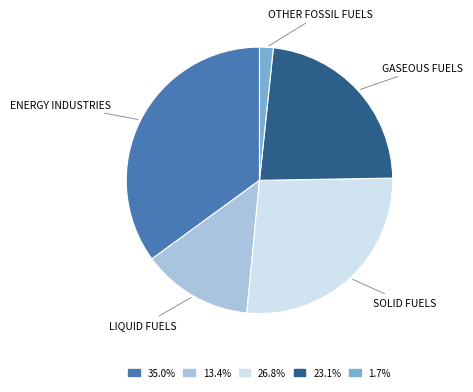

Is there any slice that represents more than half of the pie?

No